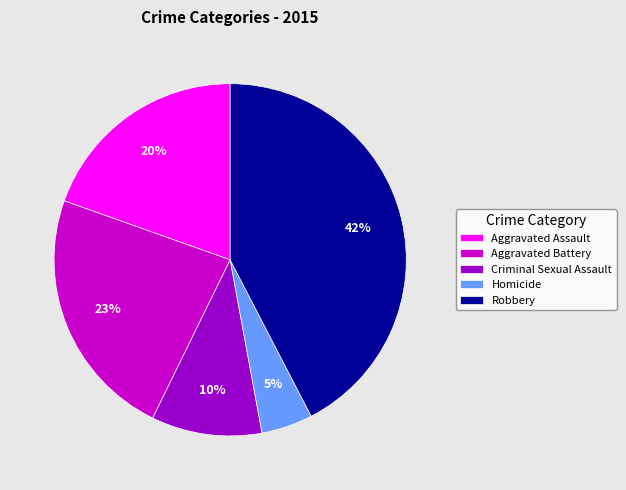

Rank the categories by value from highest to lowest.

Robbery, Aggravated Battery, Aggravated Assault, Criminal Sexual Assault, Homicide